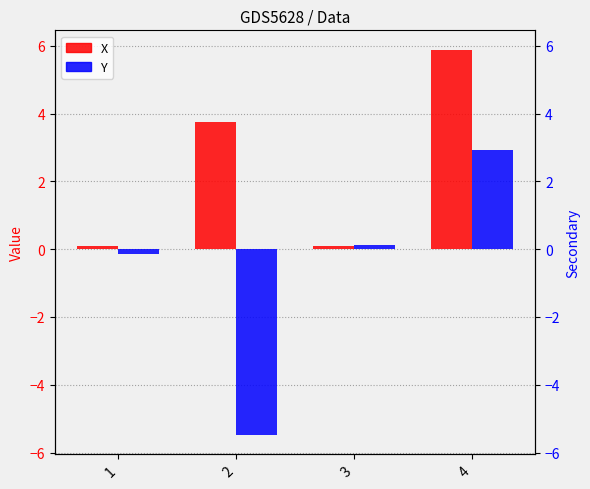

At which category is the sum across all series the highest?

4